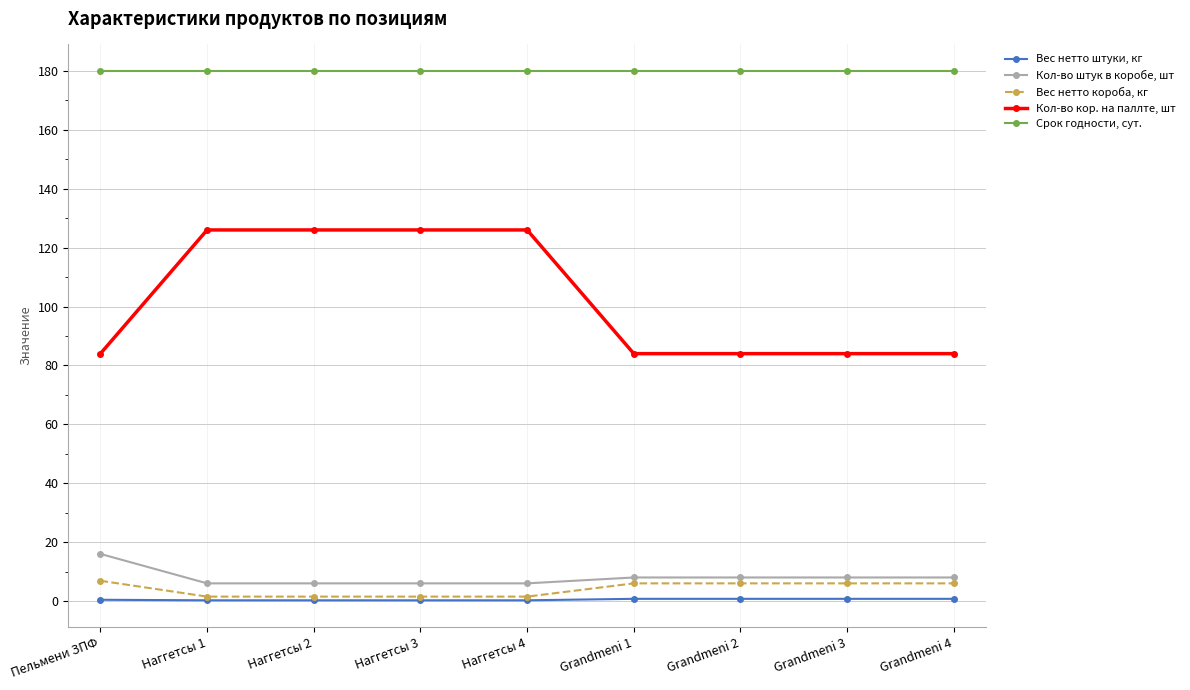

Which series has the largest total across all categories?

Срок годности, сут.